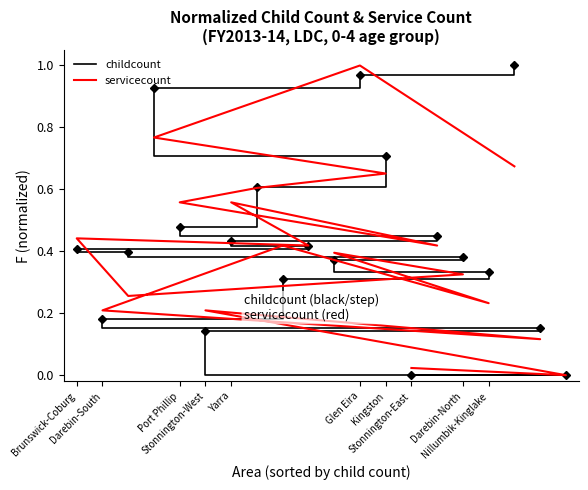

Rank the series by their average value, from highest to lowest.

childcount, servicecount